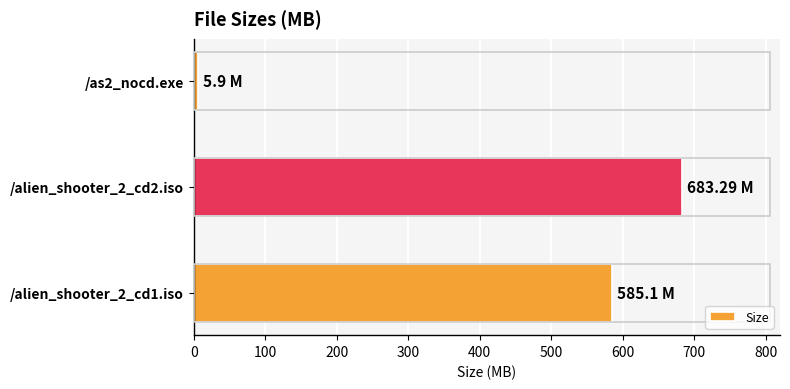

What is the smallest value displayed?

5.9